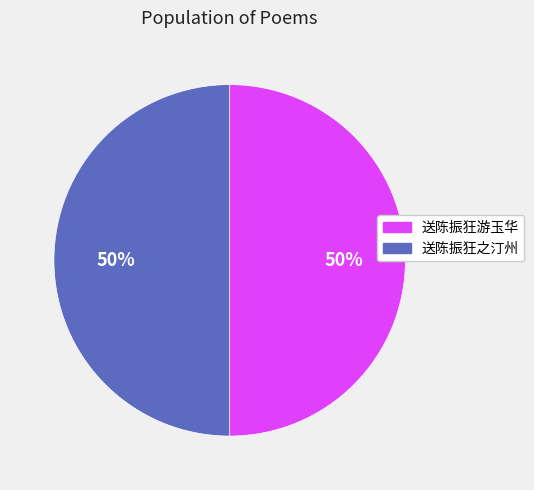

What percentage is the 送陈振狂之汀州 slice, to the nearest percent?

50%